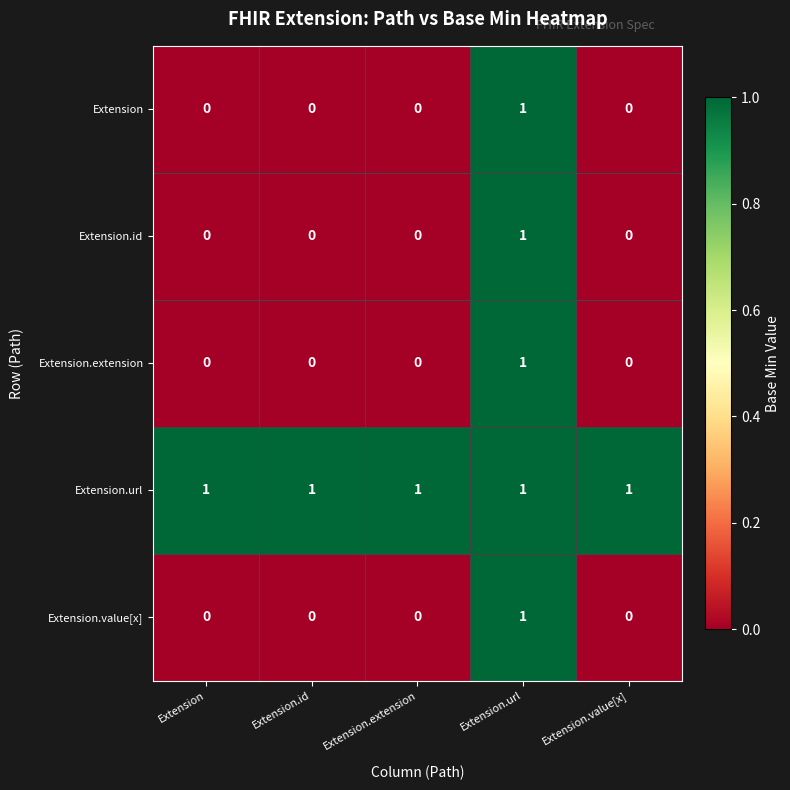

The Extension.url series shows 1 at Extension.url. True or false?

True